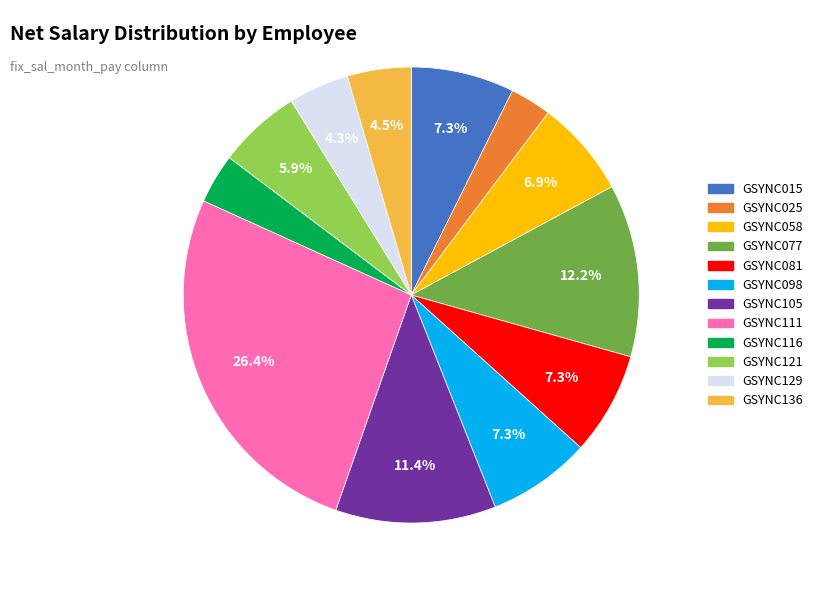

Which category has the smallest portion of the pie?

GSYNC025